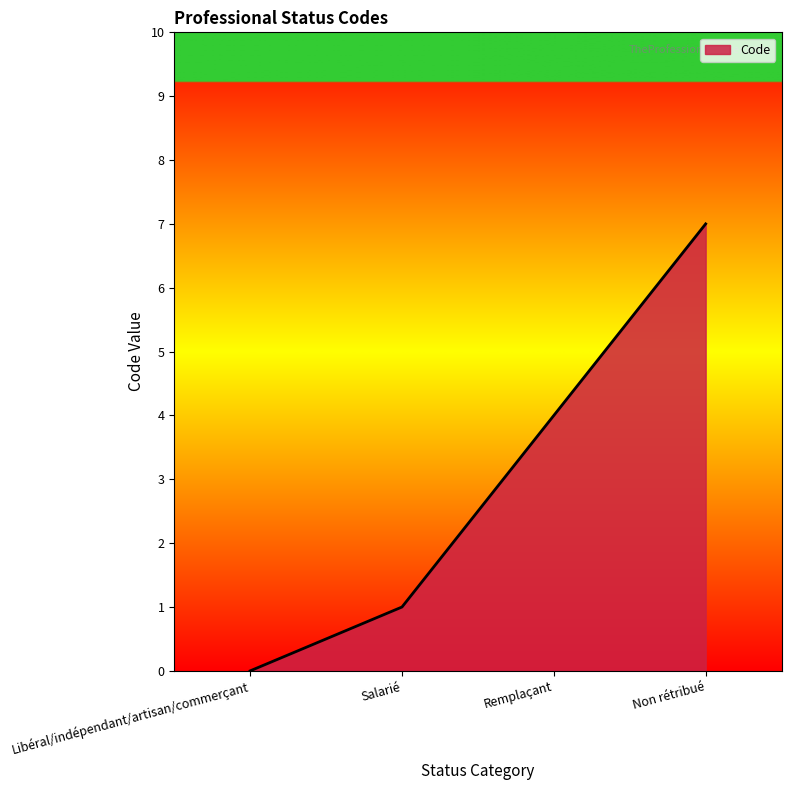

What is the change in value from Remplaçant to Non rétribué?

+3